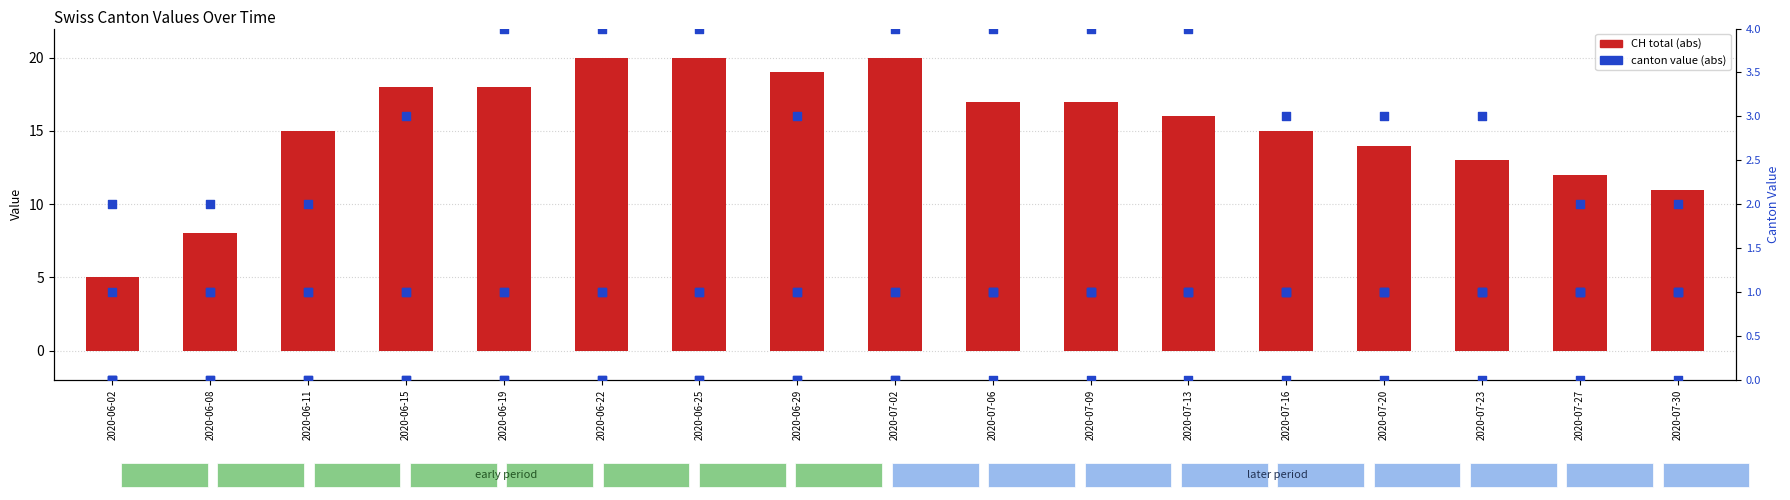

Which series contains the highest Y value?

CH (total)